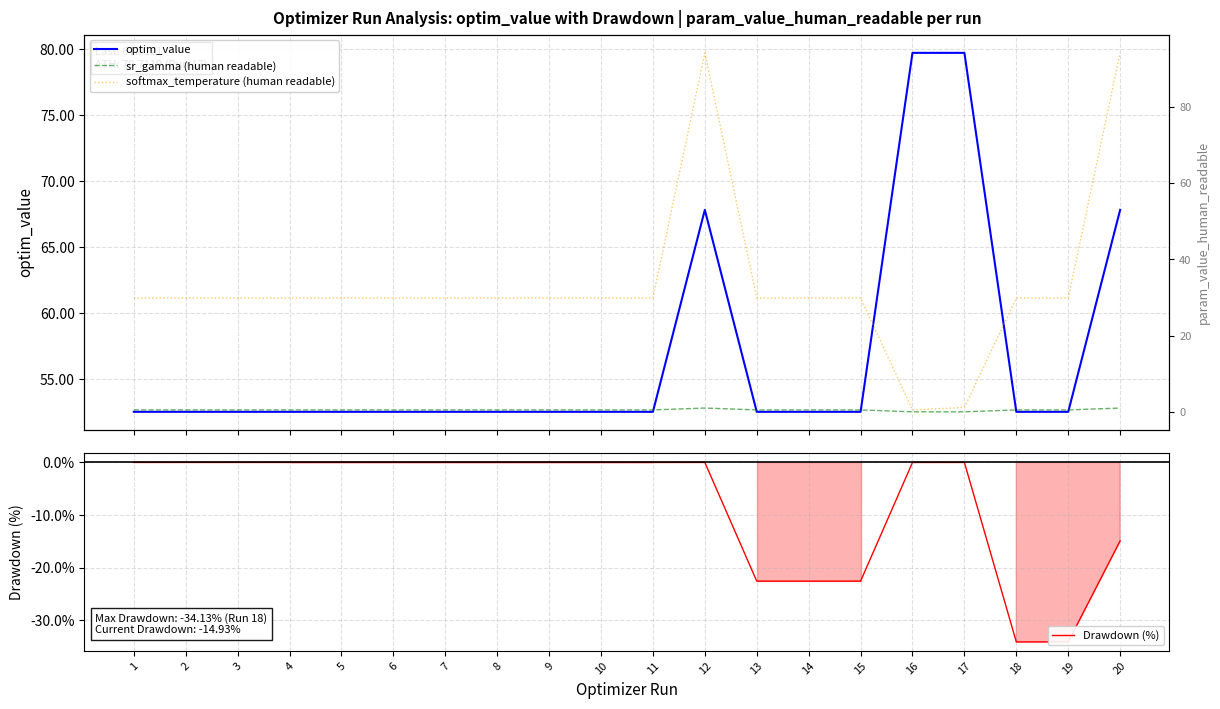

True or false: Drawdown (%) and softmax_temperature (human readable) intersect in this chart.

False